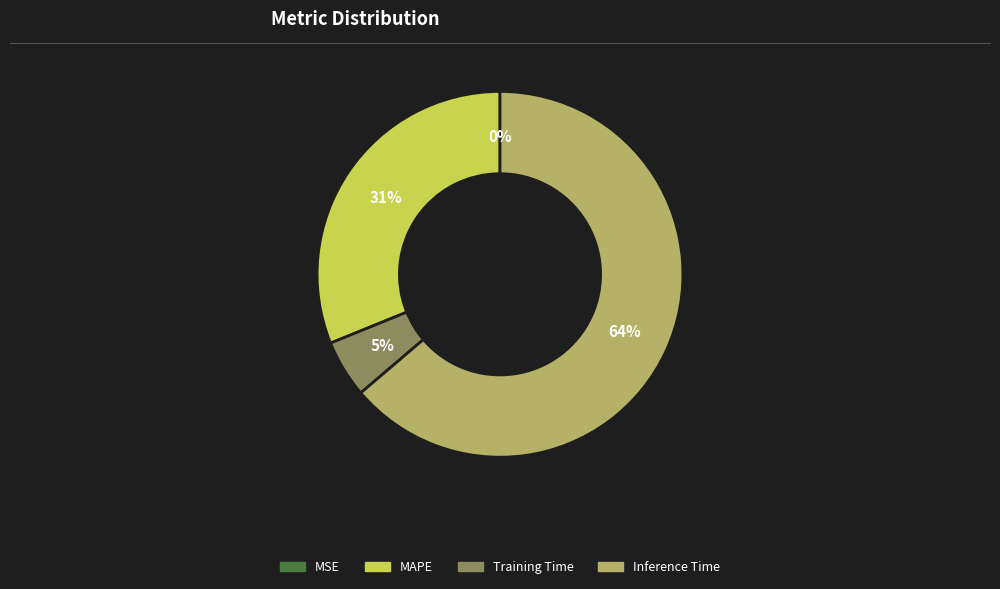

Is there a majority slice in this chart?

Yes